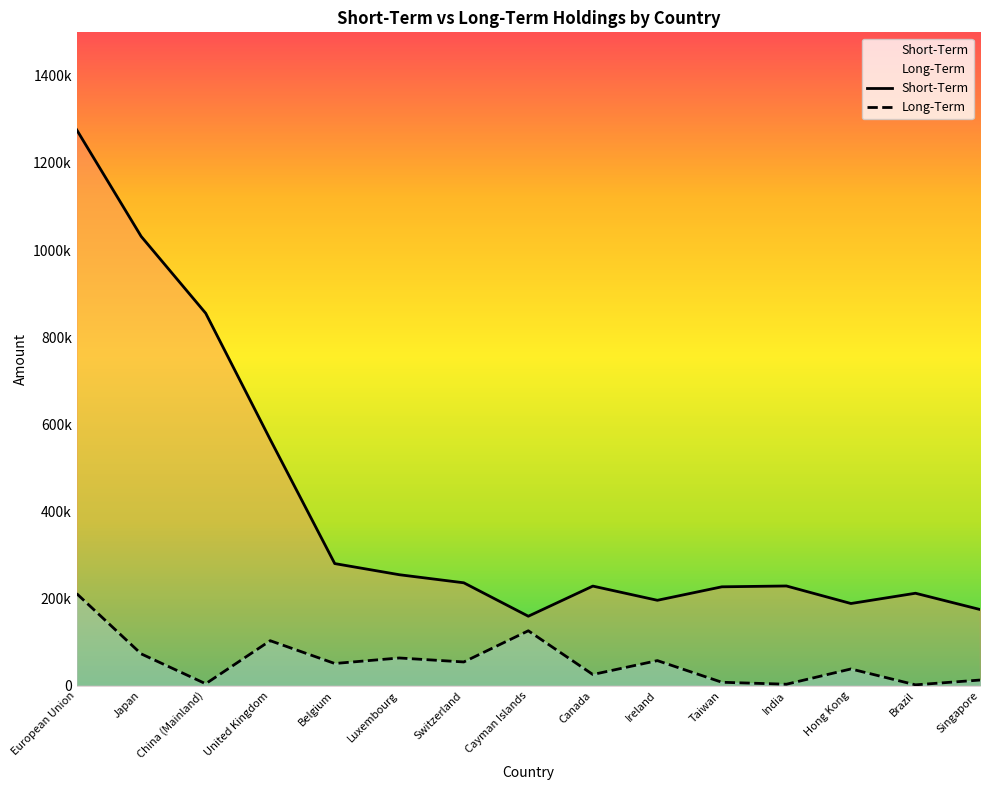

What is the total value across all series at Canada?

254092